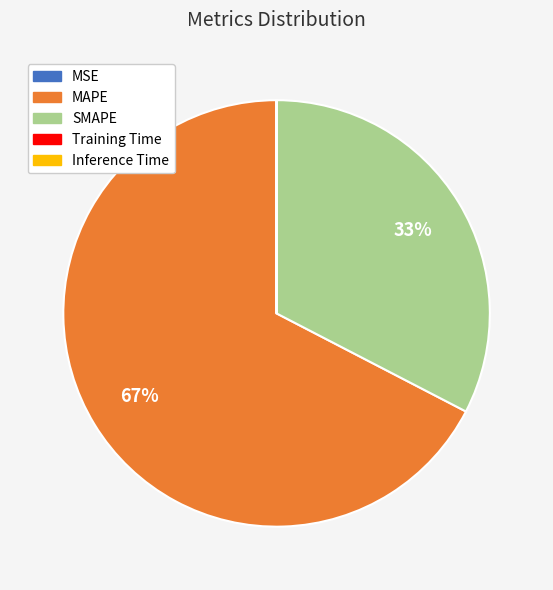

Is it true that SMAPE is 18% of the pie?

False